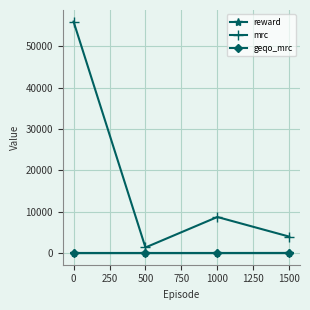

How many interior local valleys does the mrc series have?

1